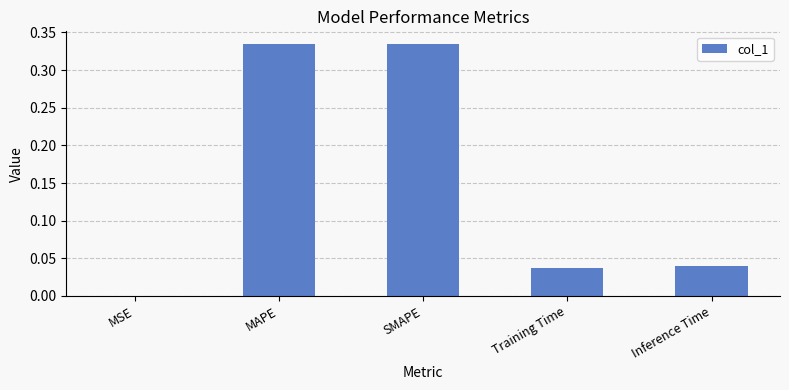

What is the change in value from MAPE to Training Time?

-0.3